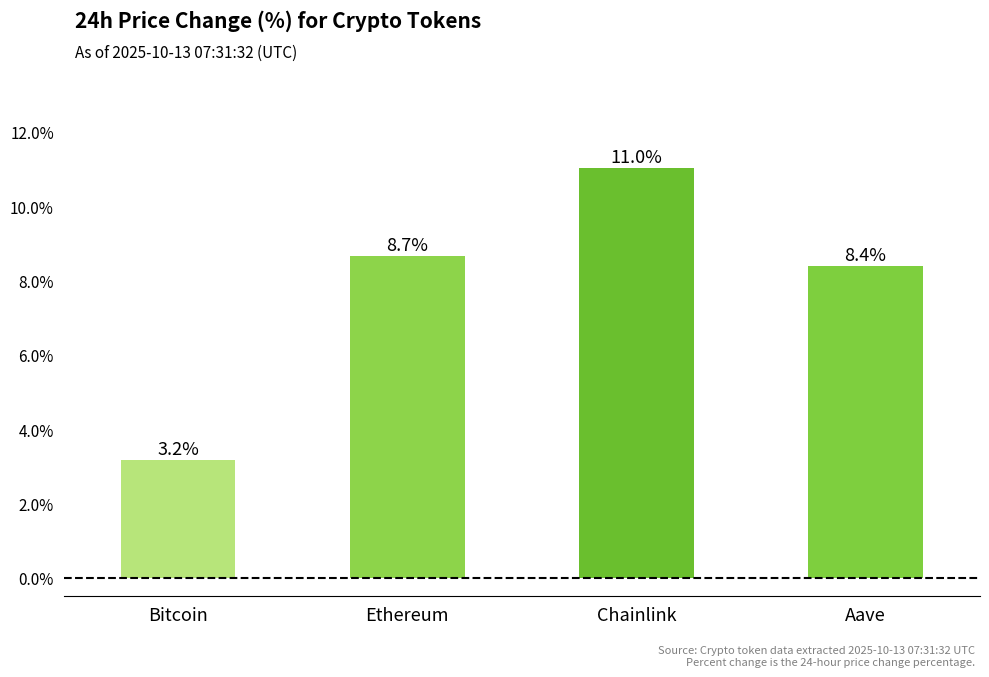

What is the change in value from Ethereum to Aave?

-0.3